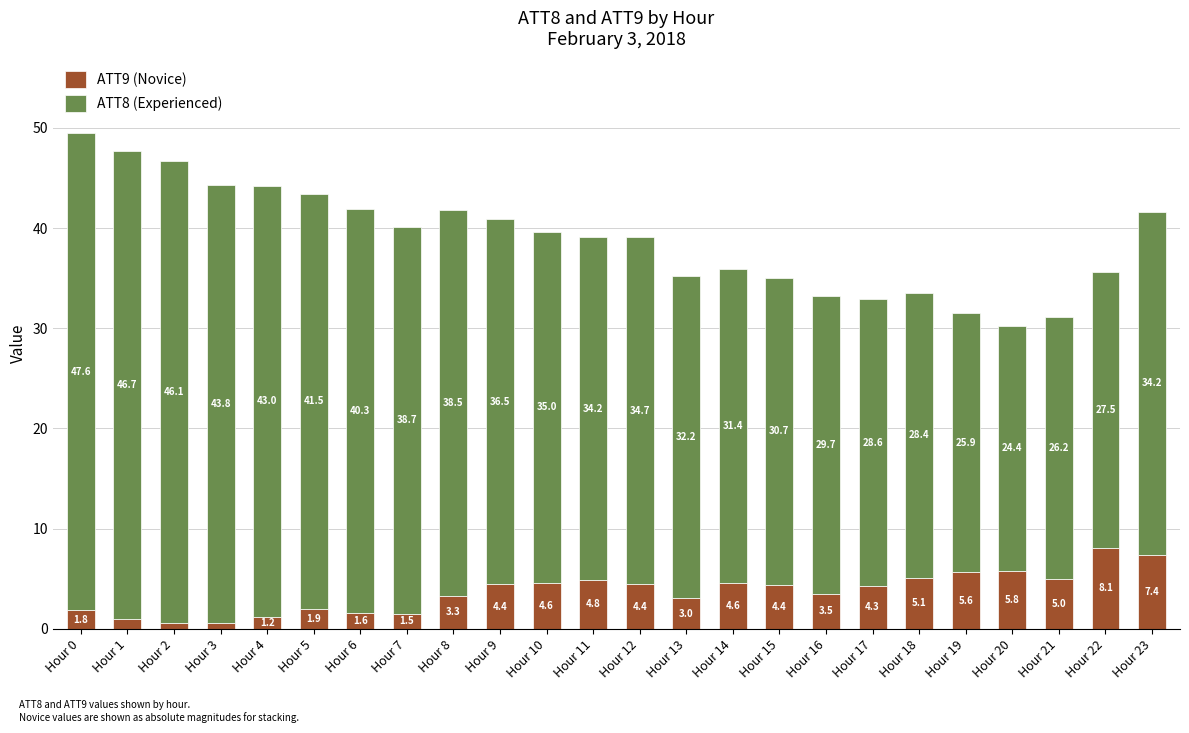

Where does the ATT9 (Novice) series first go above 4?

Hour 9